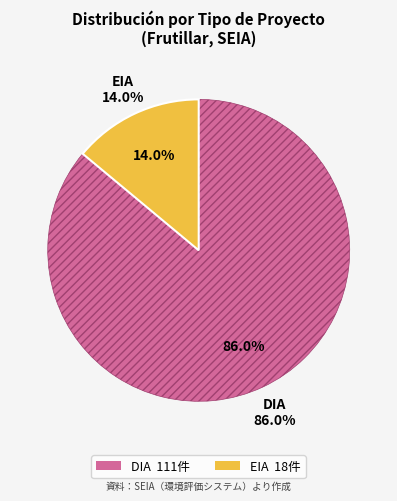

Approximately how many times larger is the value at EIA compared to DIA?

0.2